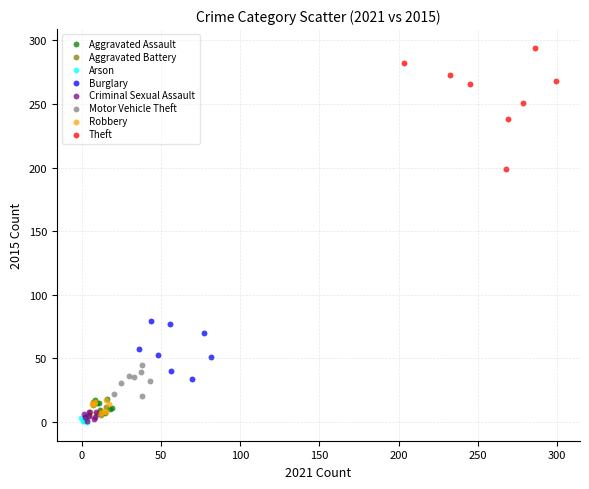

Which series reaches the maximum Y coordinate?

Theft